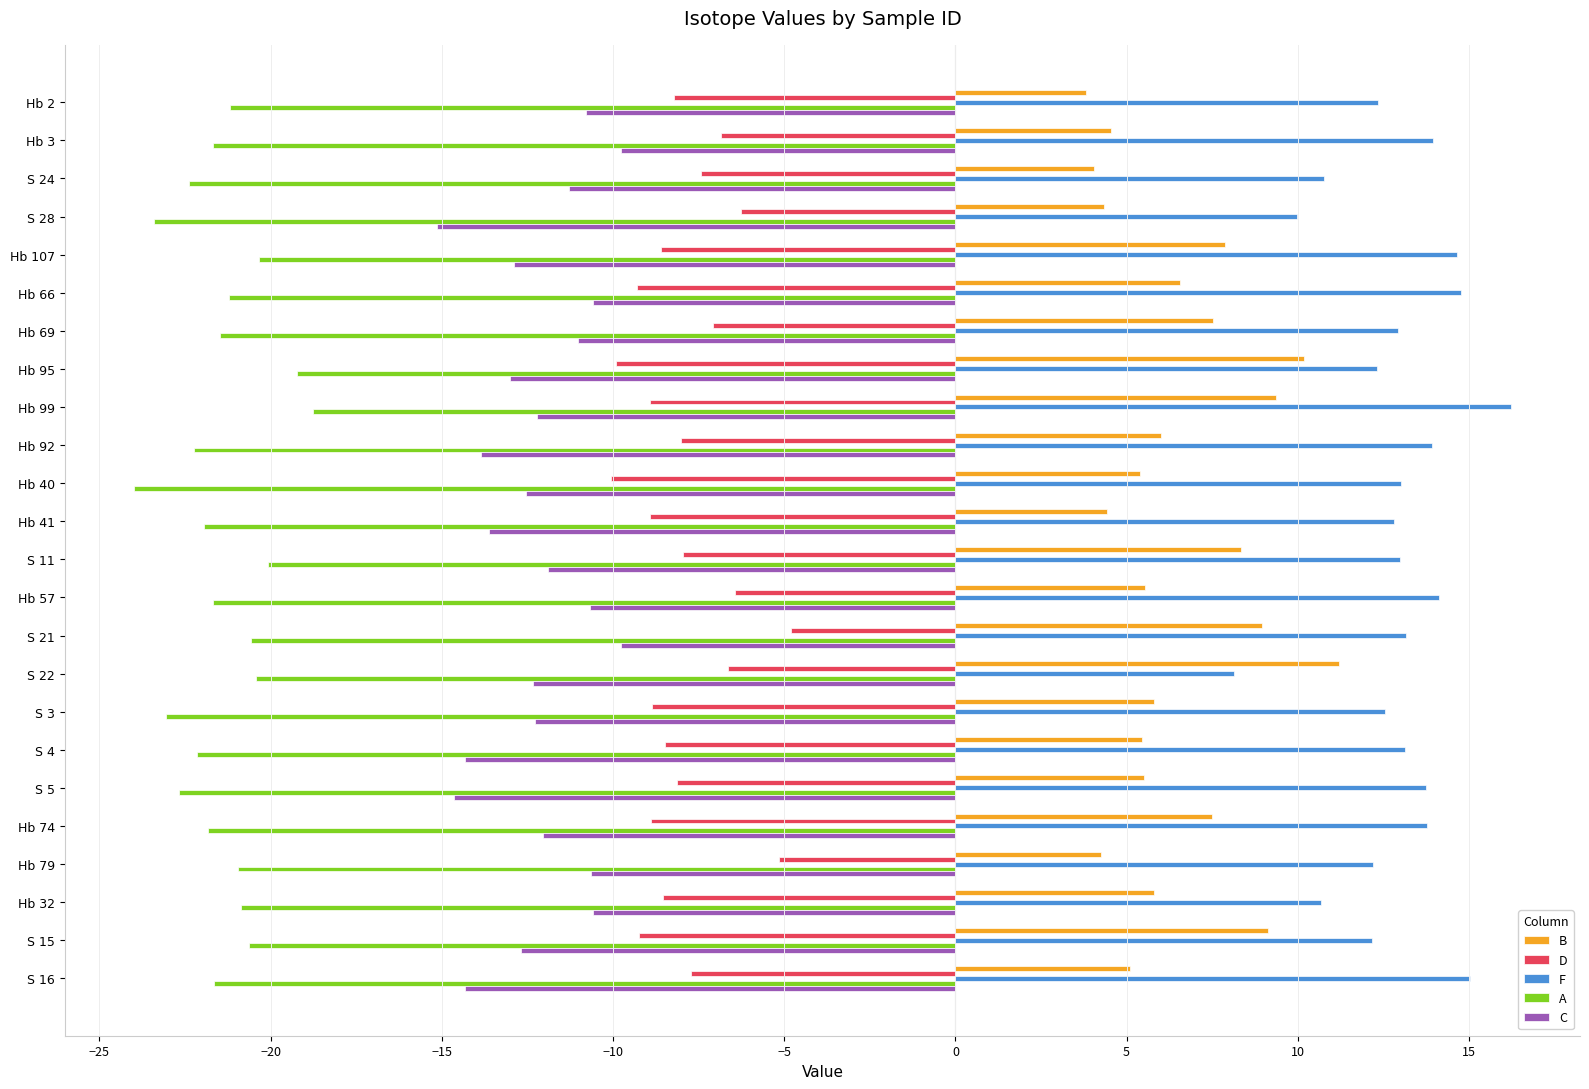

Which series changed the most between S 21 and S 5?

C